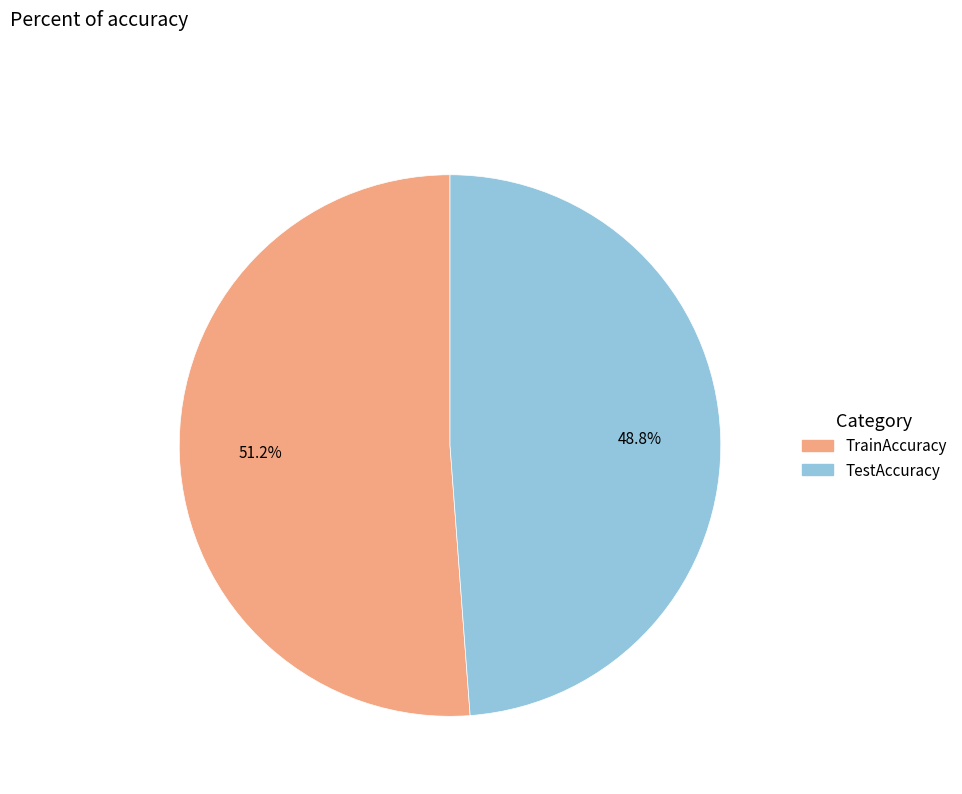

Is there any slice that represents more than half of the pie?

Yes